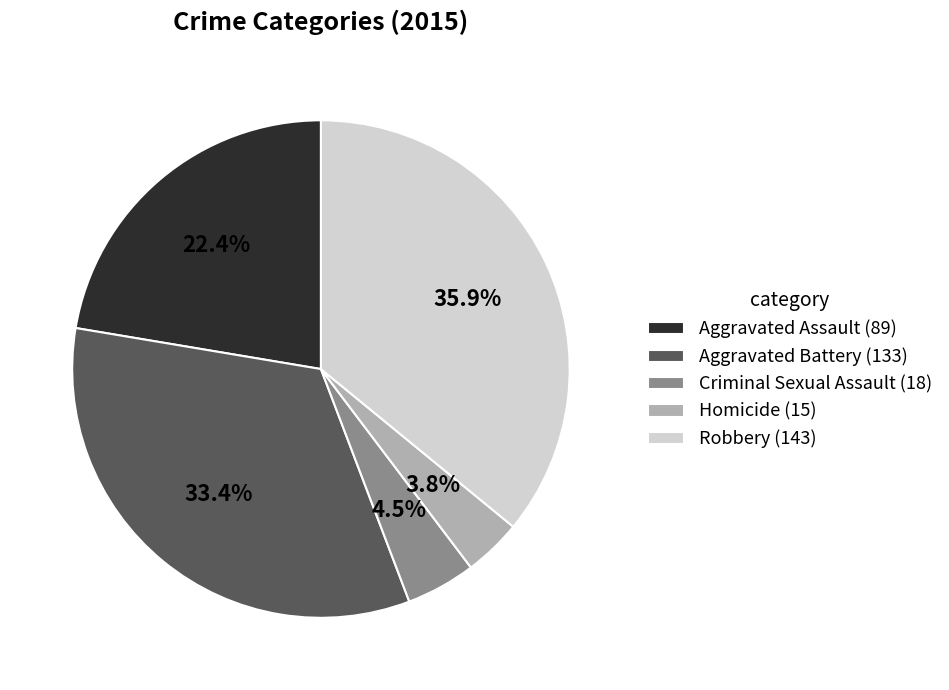

Between Criminal Sexual Assault and Robbery, which is larger?

Robbery